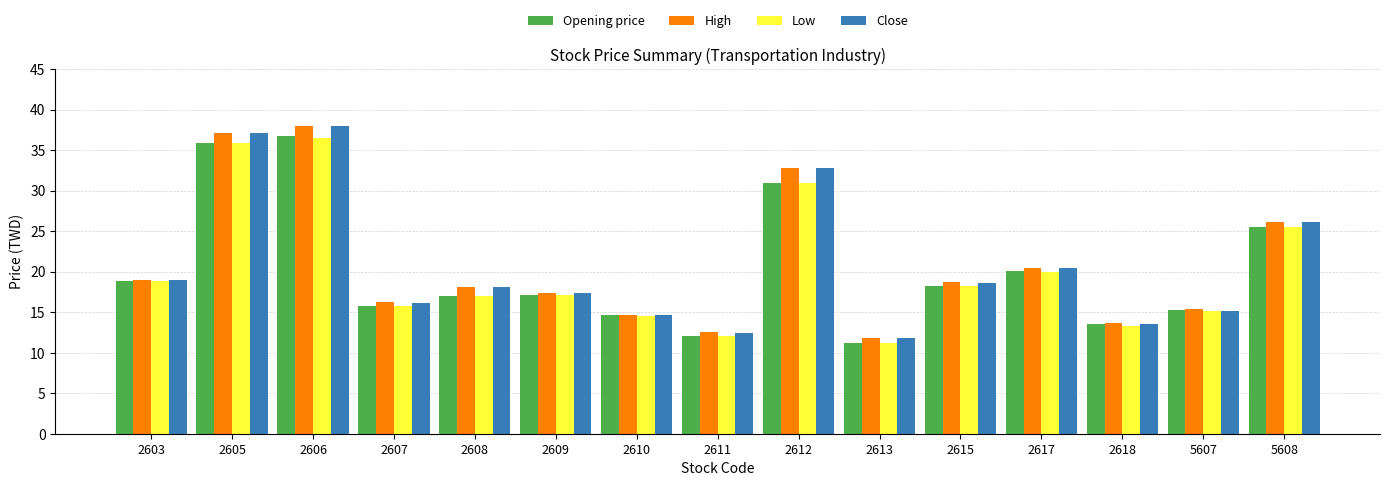

Is the value of Opening price at 5608 greater than the value of Low at 2607?

Yes